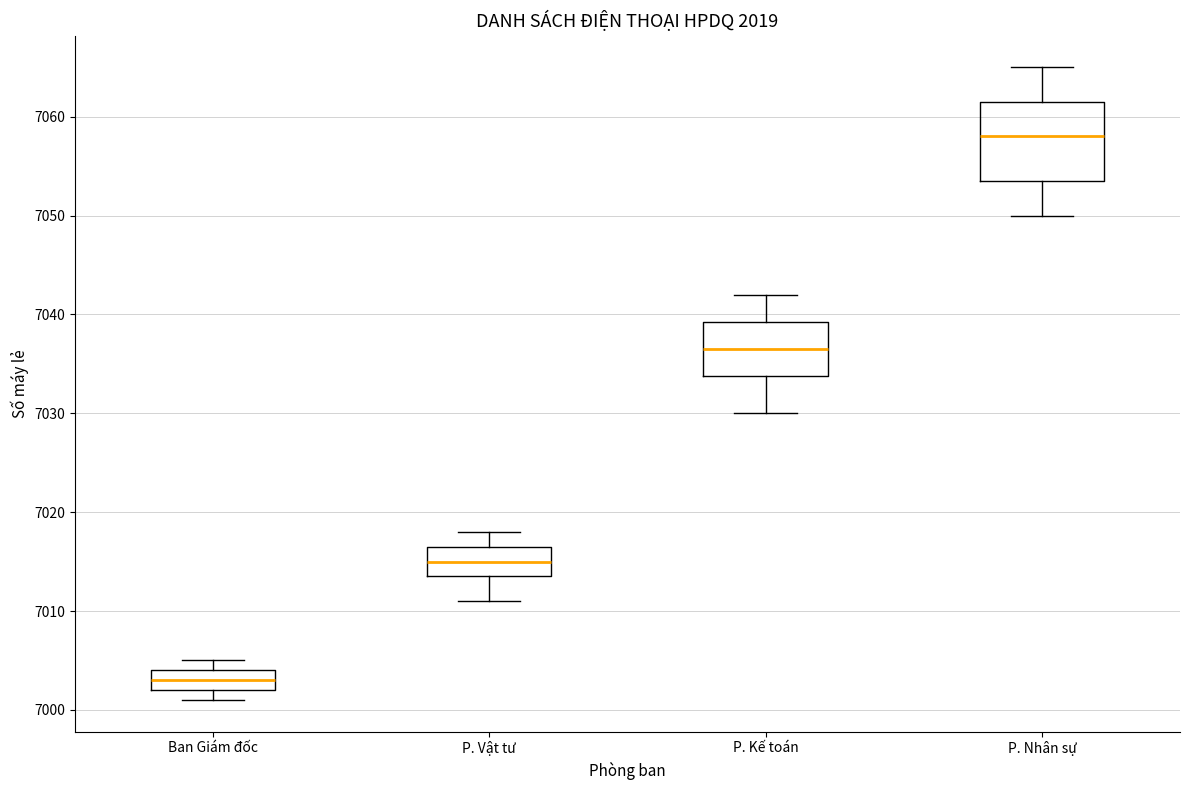

Reading left to right, transcribe this box plot: for each box, give where its median line is, the range the box spans, and where its two whiskers end, as read against the y-axis. The values are not printed on the chart, so give them approximately, as read against the axis.

Ban Giám đốc: median 7003, box 7002 to 7004, whiskers 7001 to 7005
P. Vật tư: median 7015, box 7014 to 7017, whiskers 7011 to 7018
P. Kế toán: median 7037, box 7034 to 7039, whiskers 7030 to 7042
P. Nhân sự: median 7058, box 7054 to 7062, whiskers 7050 to 7065